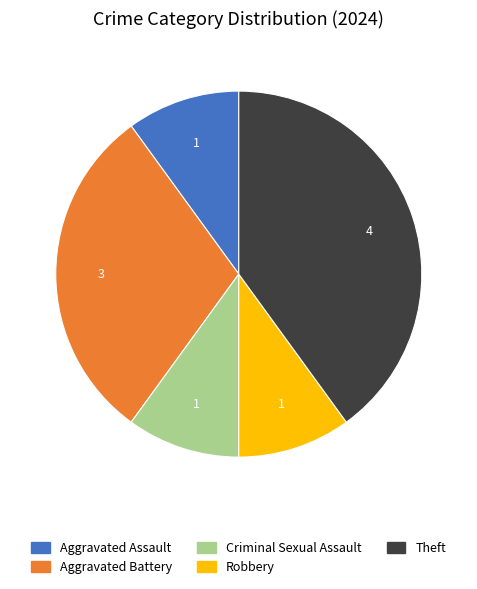

Between Theft and Aggravated Battery, which is larger?

Theft